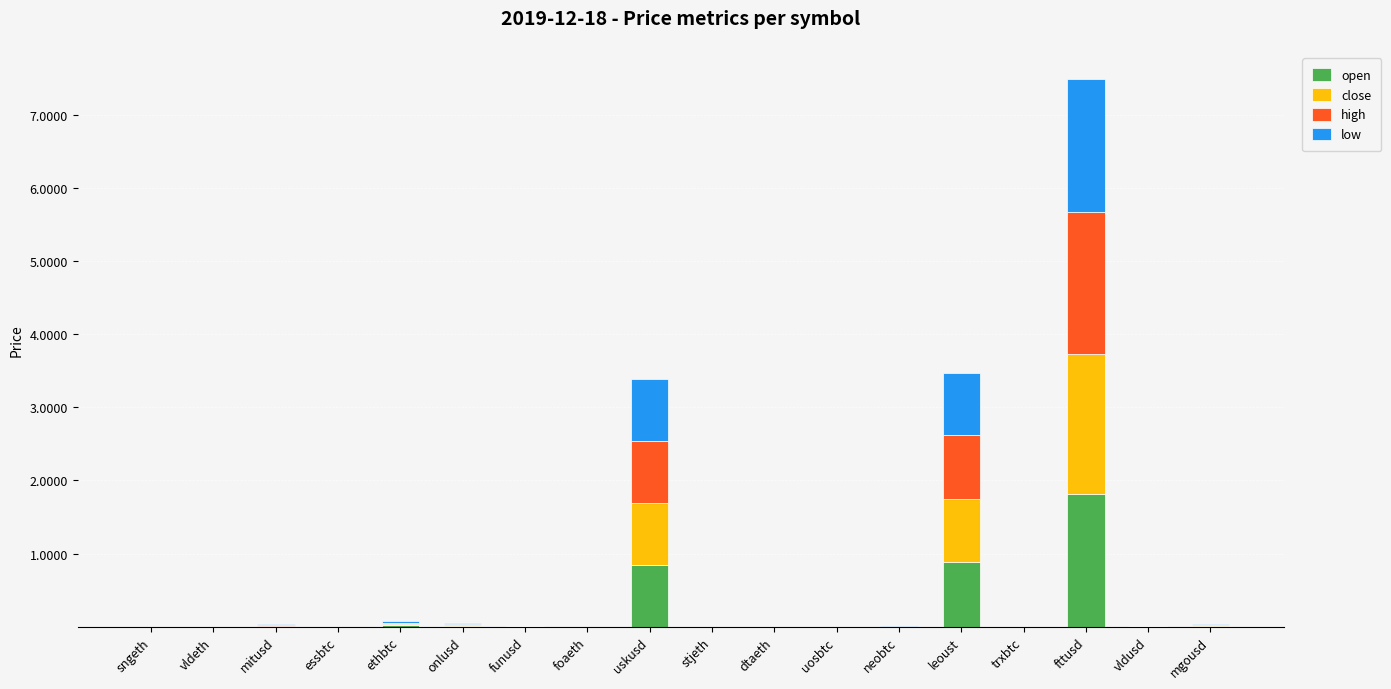

At which label does open reach its peak?

fttusd